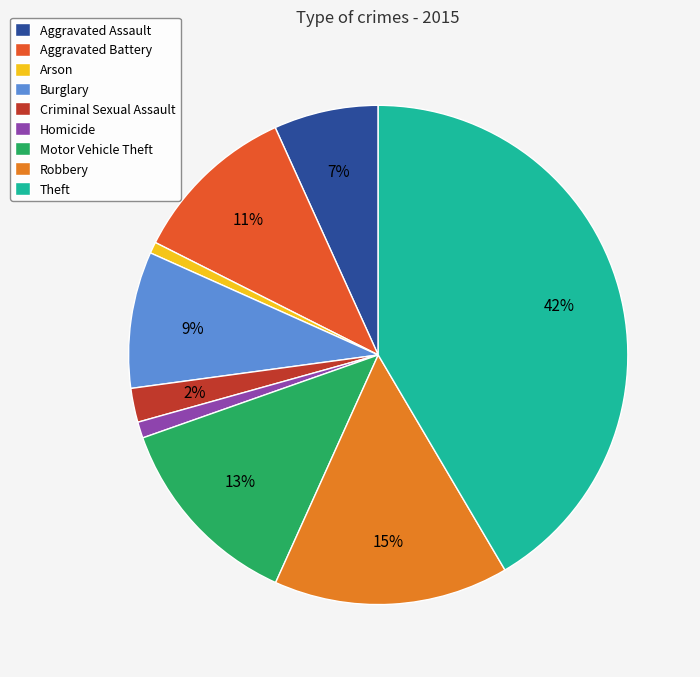

To the nearest percent, what portion does Homicide represent?

1%